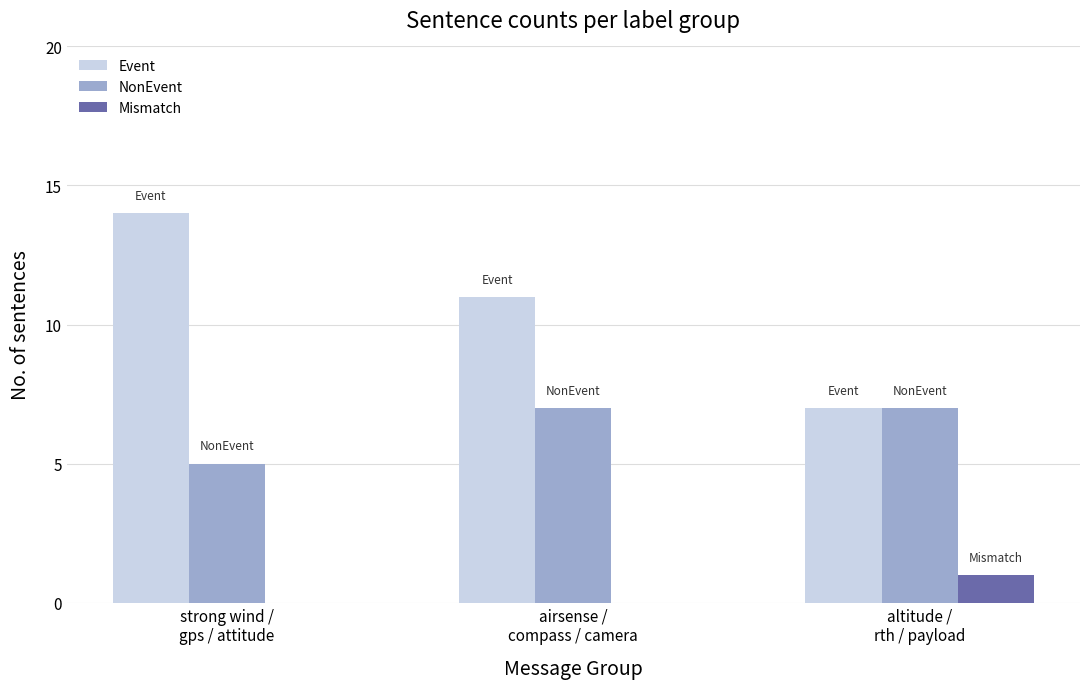

Which series has the largest total across all categories?

Event